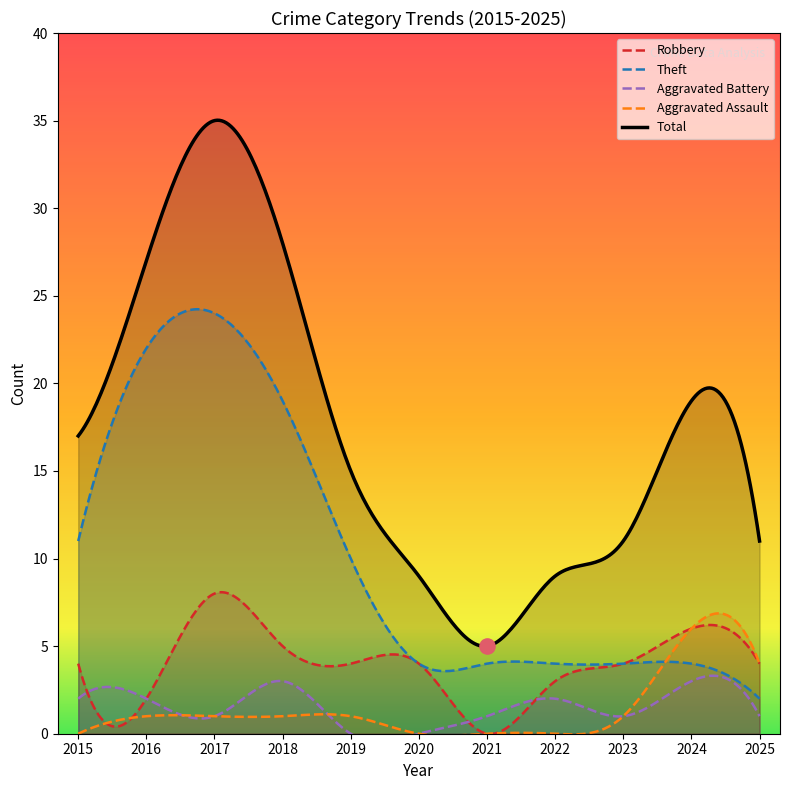

Which series reaches the maximum Y coordinate?

Total